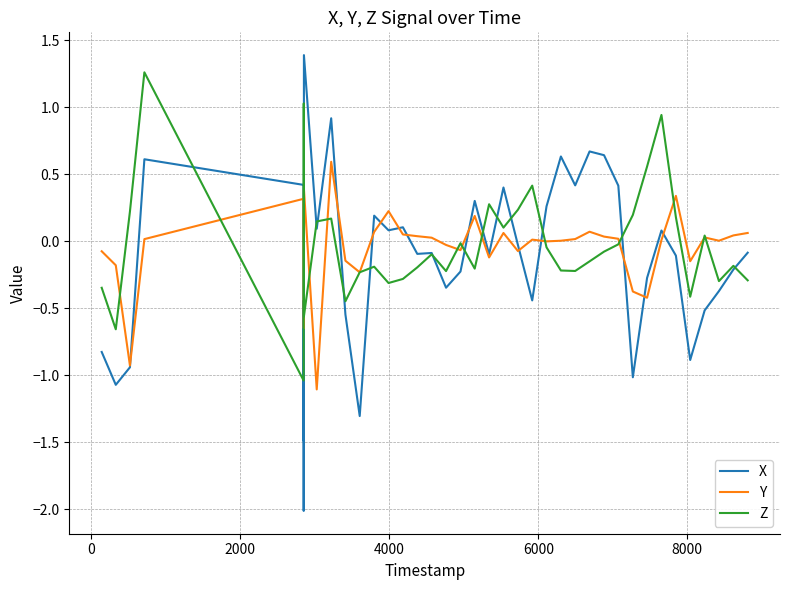

Which series has the largest range (max minus min)?

X